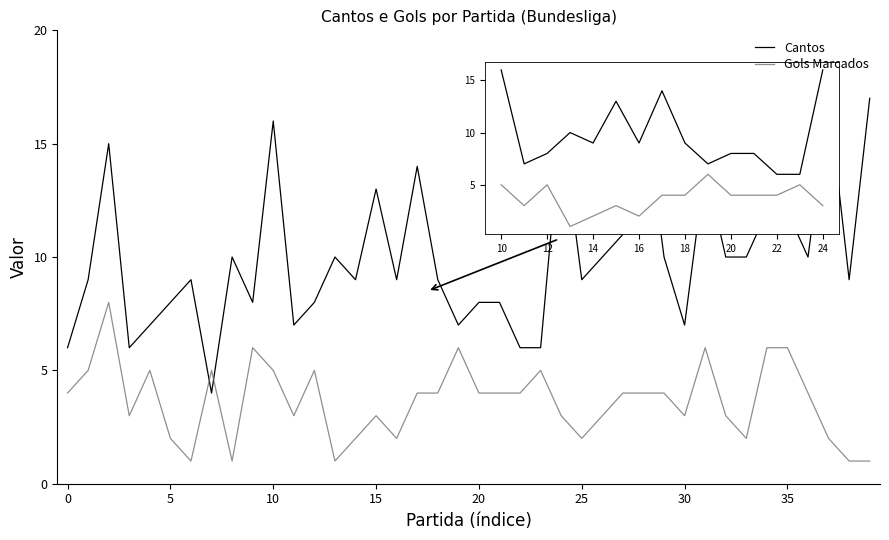

What is the difference between the maximum and minimum values in the Cantos series?

13